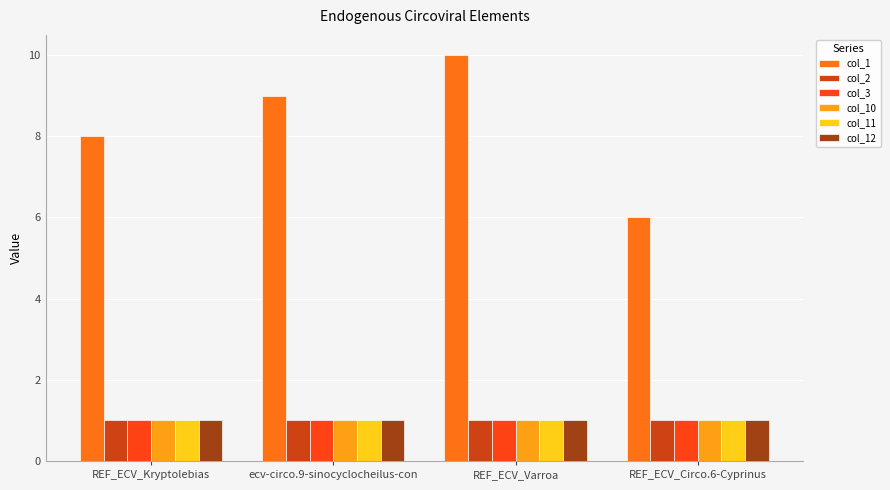

Does the chart contain stacked bars?

No